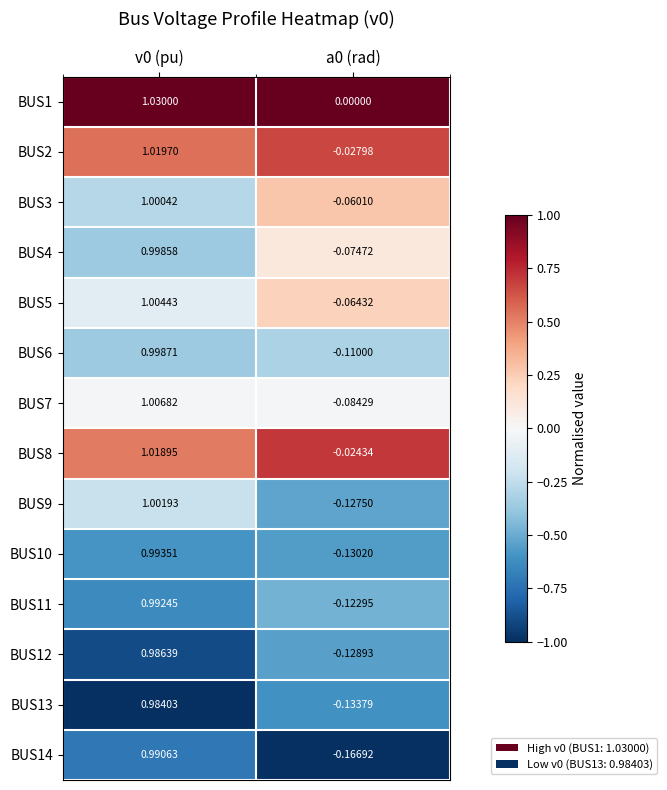

Is the value of BUS3 at v0 (pu) greater than the value of BUS9 at a0 (rad)?

Yes